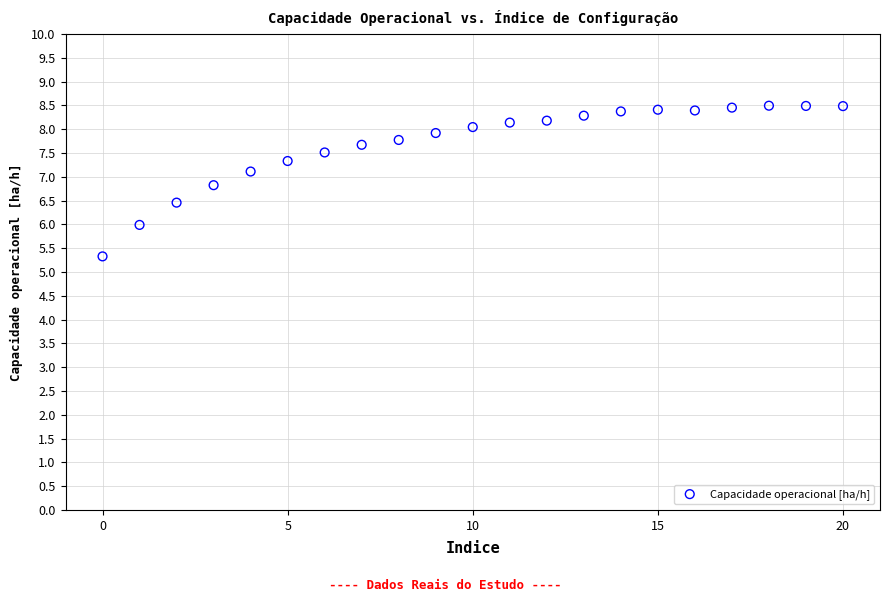

What is the range of Y values (max minus min)?

3.2